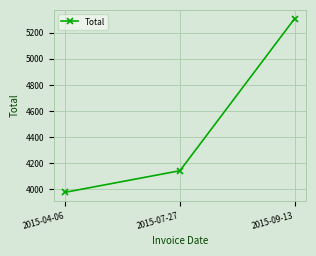

List the labels in order of value, smallest first.

2015-04-06, 2015-07-27, 2015-09-13